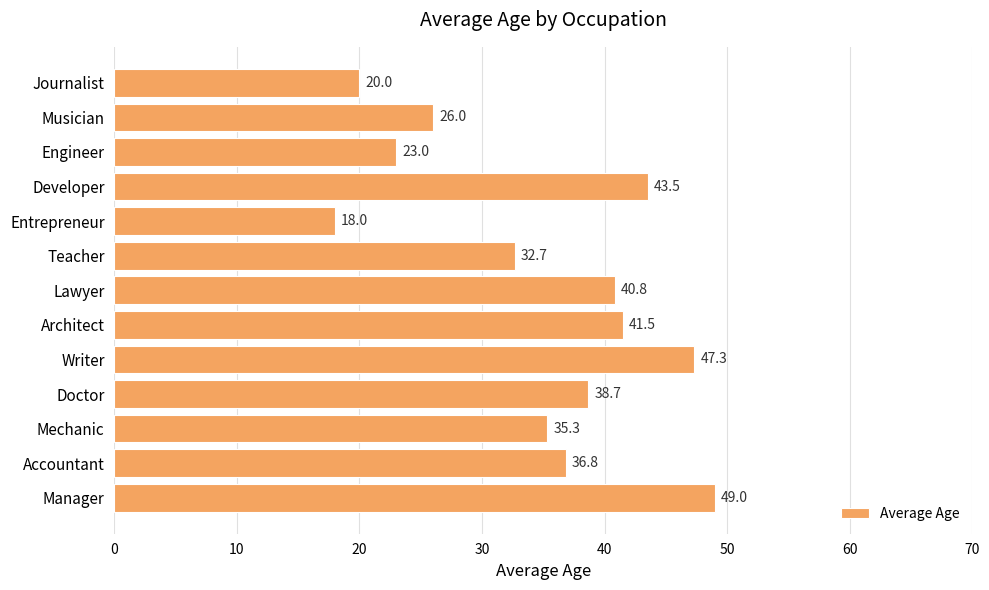

Reading top to bottom, what are all the values shown in this chart?

Journalist=20.0	Musician=26.0	Engineer=23.0	Developer=43.5	Entrepreneur=18.0	Teacher=32.7	Lawyer=40.8	Architect=41.5	Writer=47.3	Doctor=38.7	Mechanic=35.3	Accountant=36.8	Manager=49.0